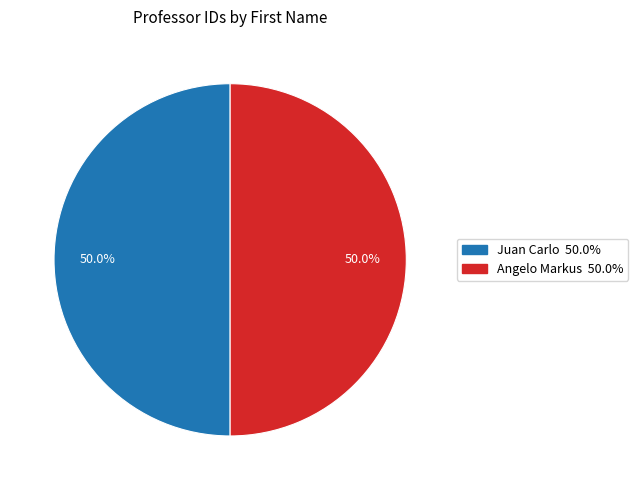

How many slices are in this pie chart?

2